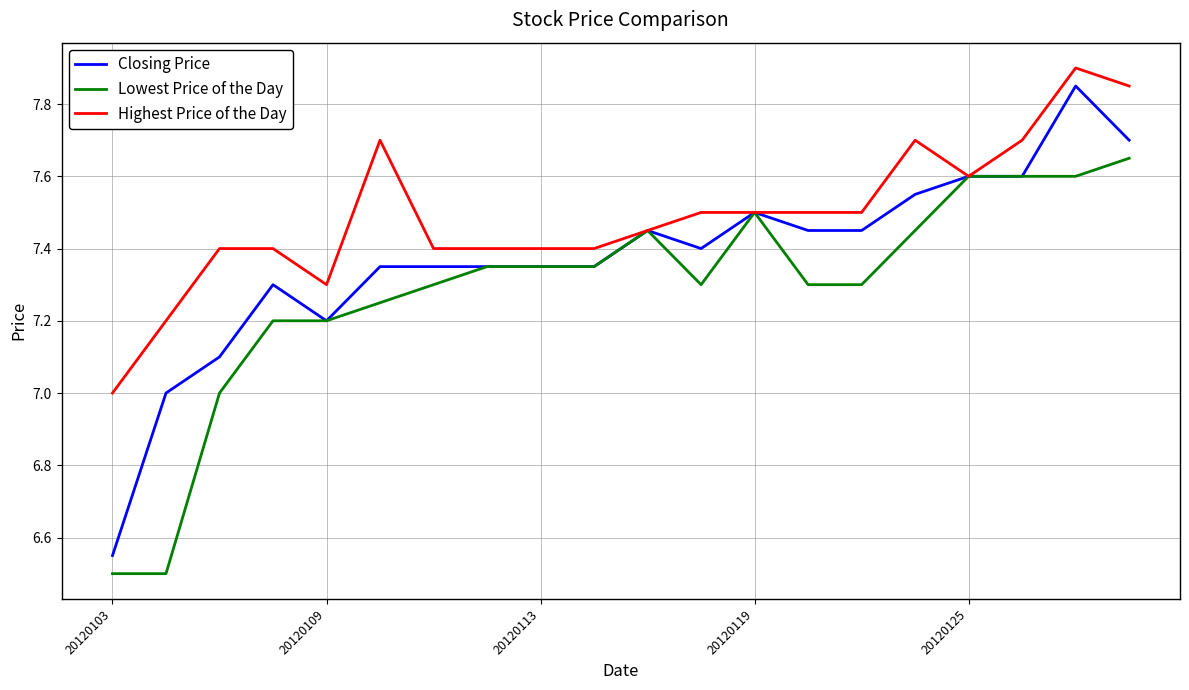

How many lines are shown in the chart?

3